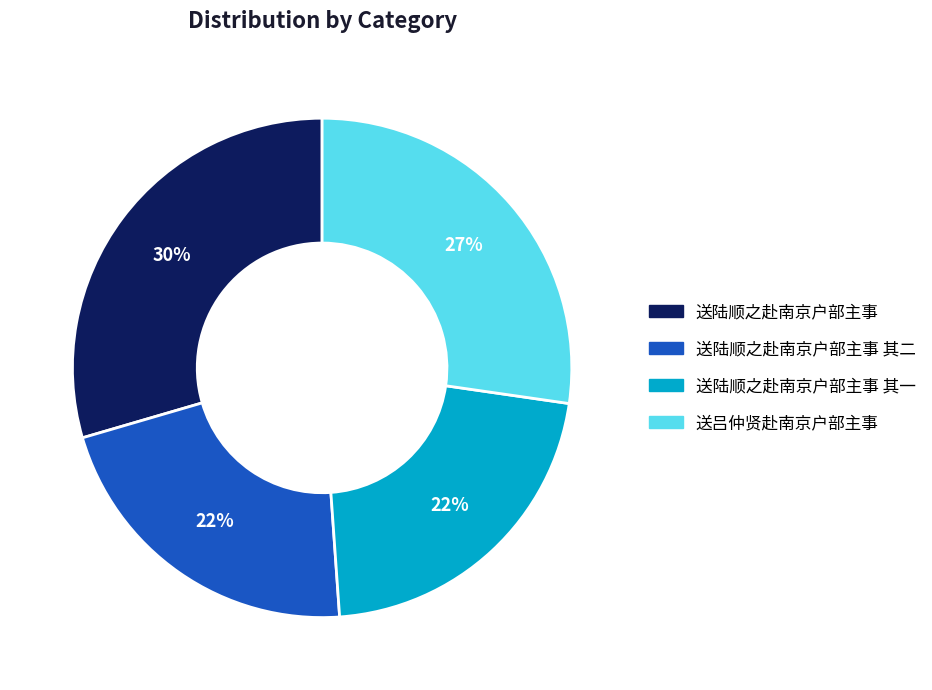

To the nearest percent, what portion does 送吕仲贤赴南京户部主事 represent?

27%